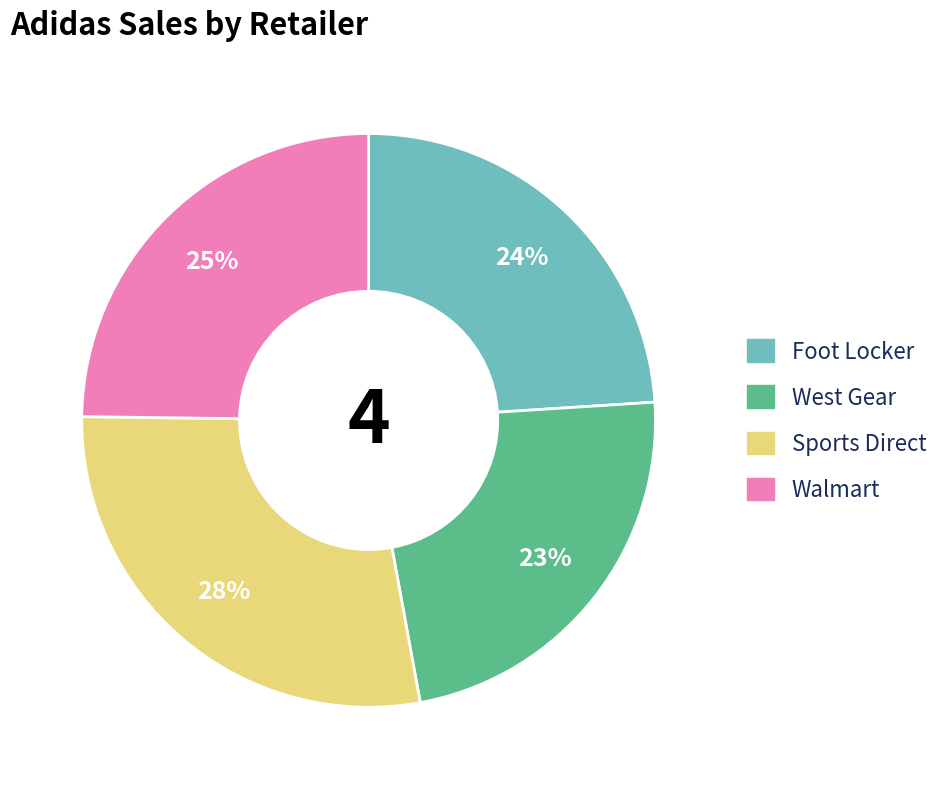

Combined, do Foot Locker and Sports Direct account for over 50%?

Yes